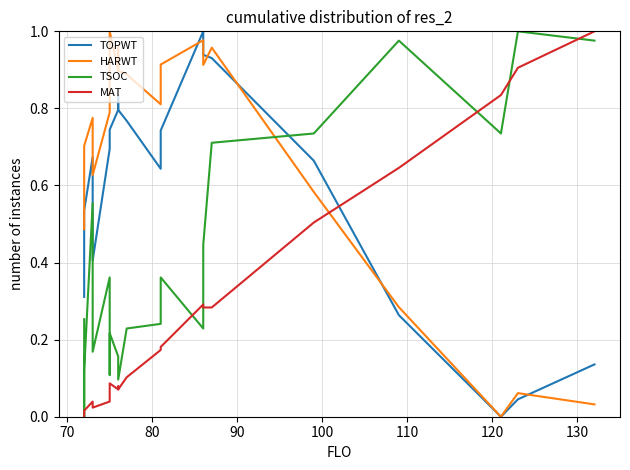

What is the difference between the maximum and minimum values in the TOPWT series?

1.0